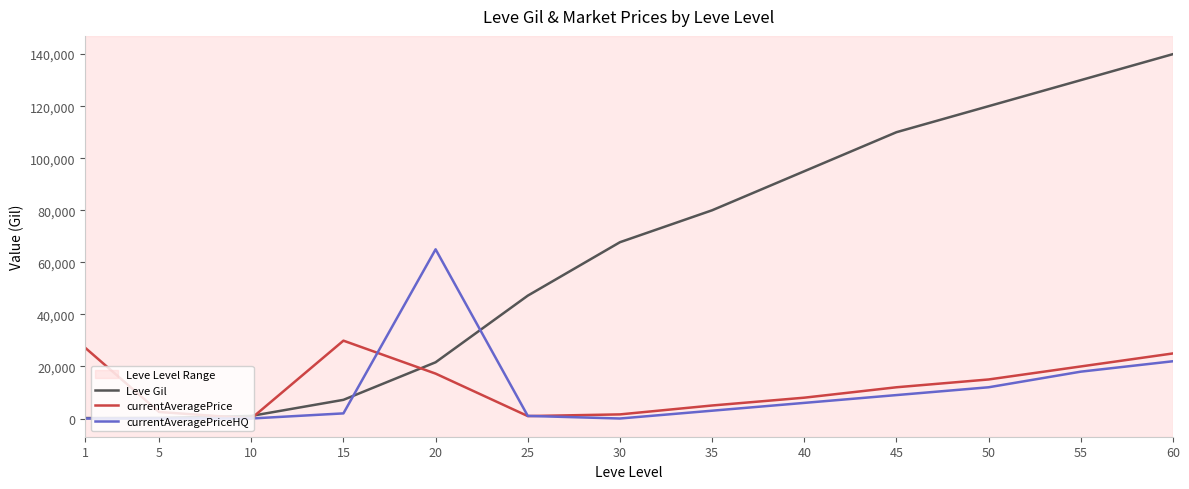

What is the sum of the currentAveragePriceHQ values at 50 and 45?

21000